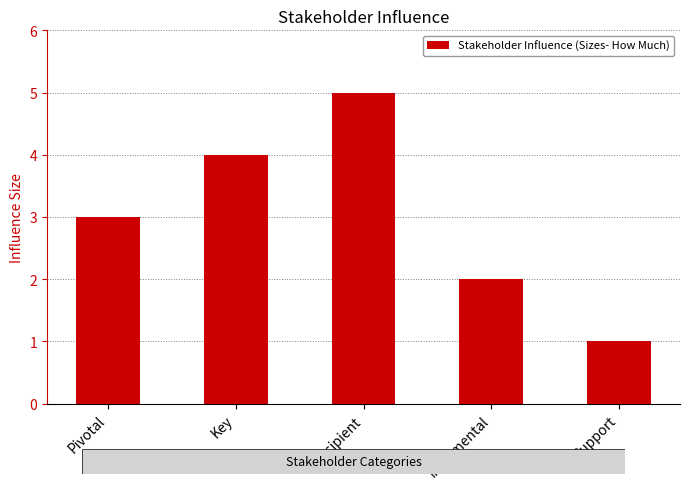

What is the sum of all values?

15